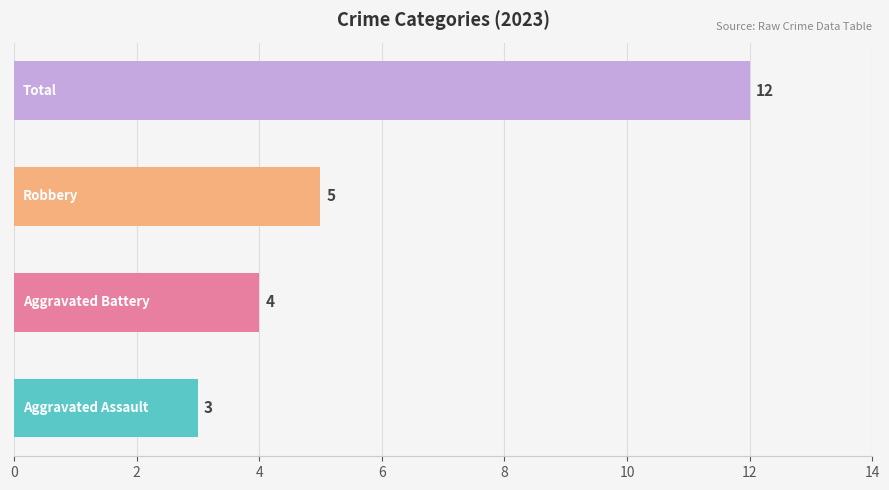

How many bars are there in total?

4